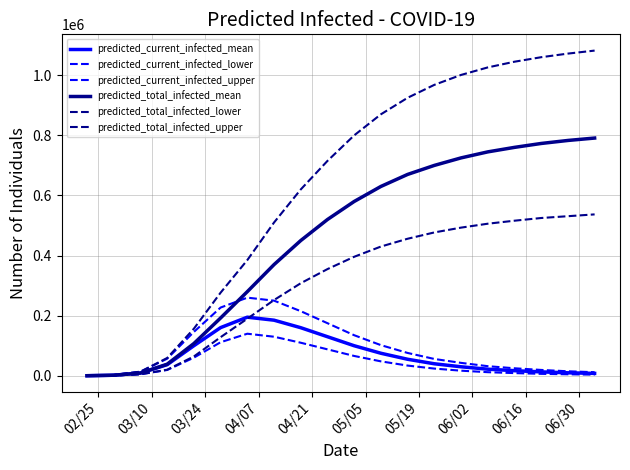

How many lines are shown in the chart?

6